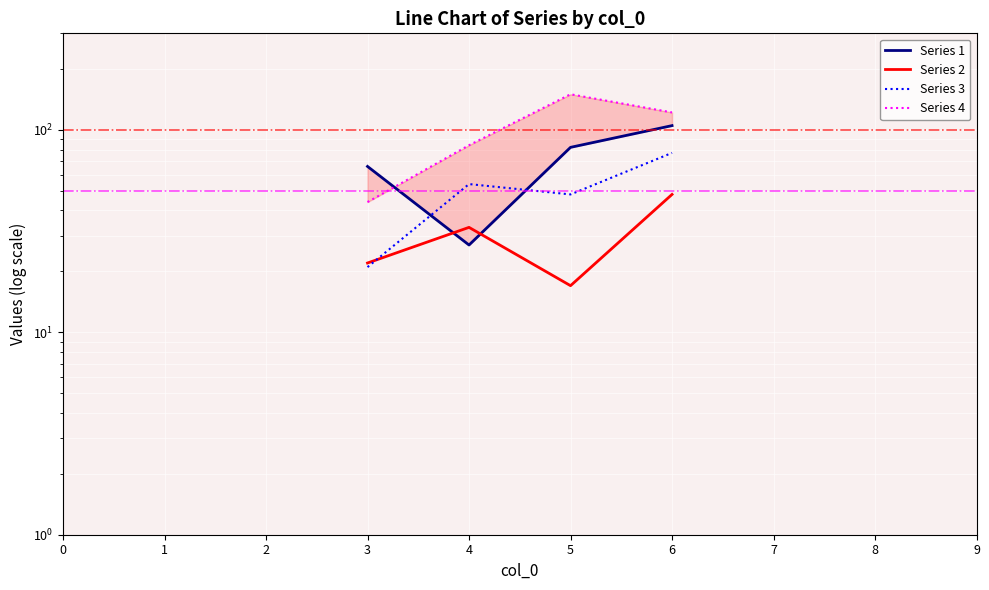

Is the value of Series 4 at 8 greater than the value of Series 2 at 7?

No